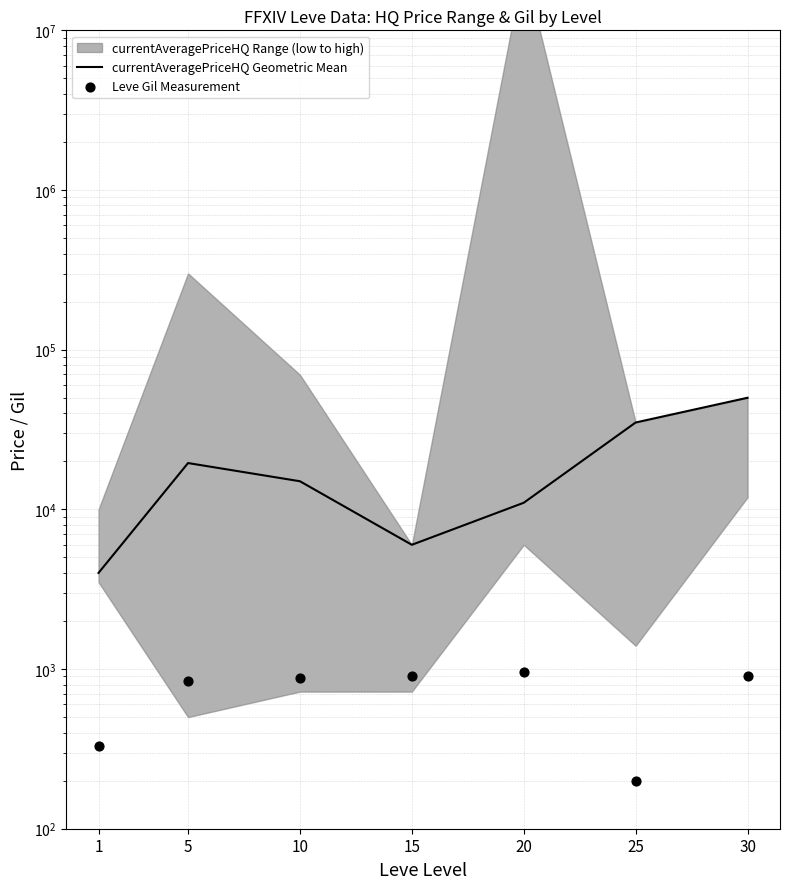

Which series has the largest total across all categories?

currentAveragePriceHQ Geometric Mean